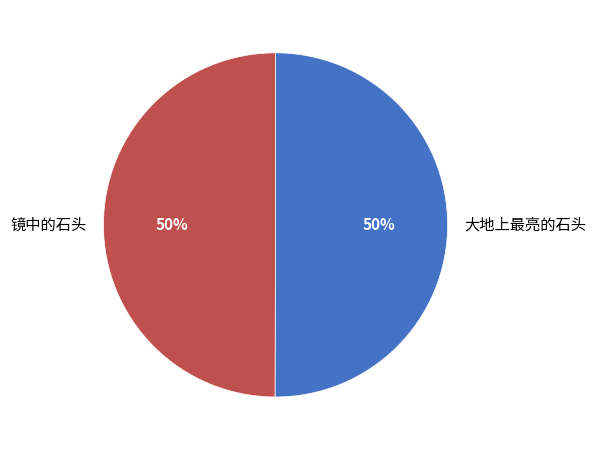

Is the sum of 镜中的石头 and 大地上最亮的石头 greater than half?

Yes